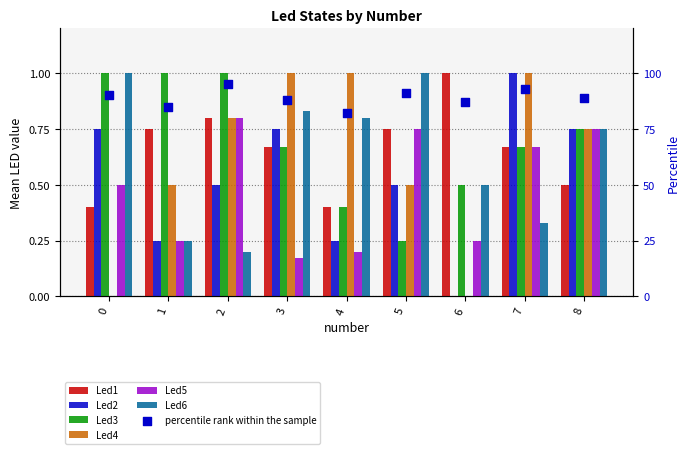

Which series has the widest spread of Y values?

Led2